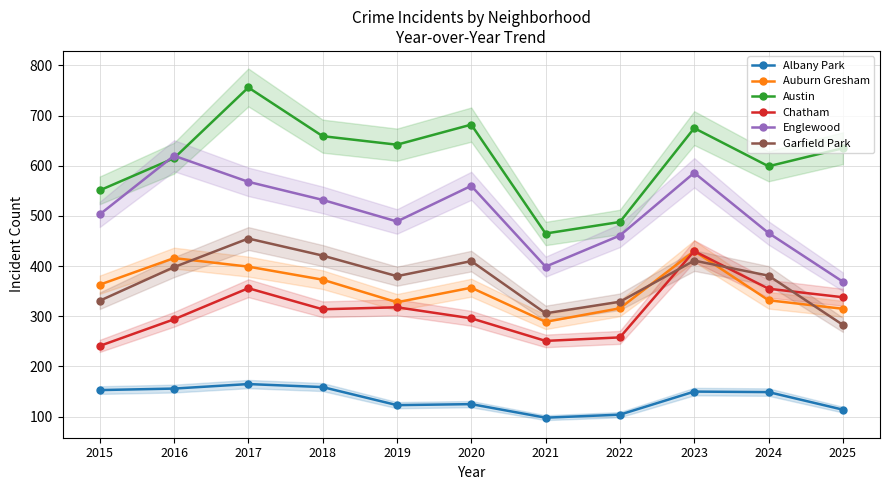

Count the number of data series in this chart.

6